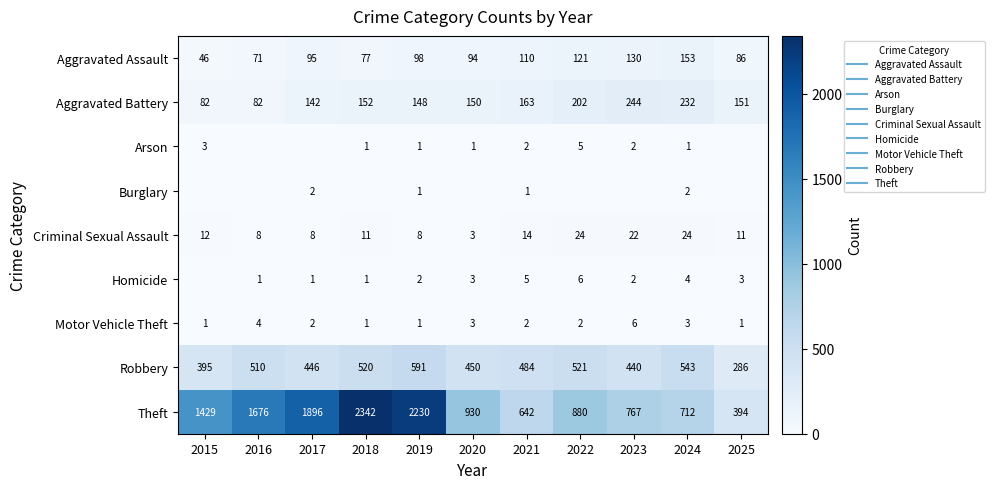

Is it true that Theft equals 2376 at 2015?

False